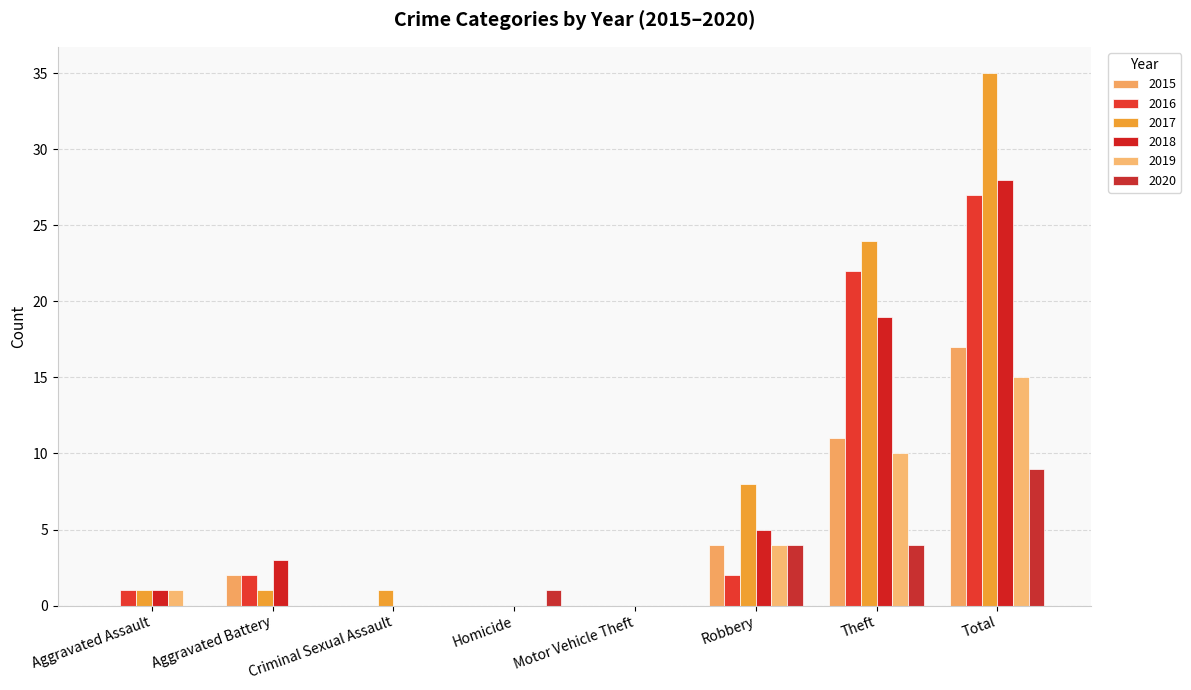

What position from the left is Motor Vehicle Theft?

5